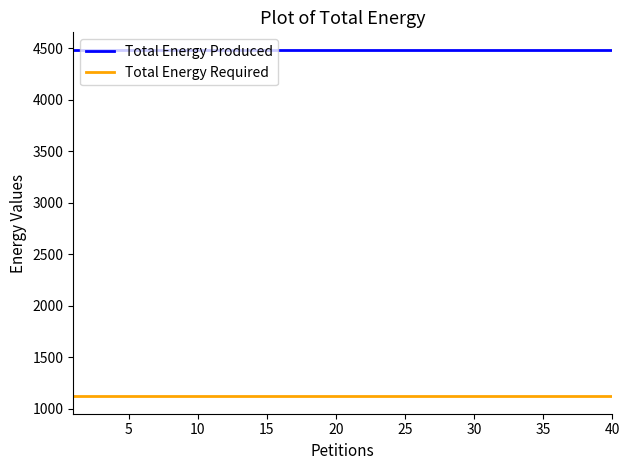

Rank the series by their maximum value, from lowest to highest.

Total Energy Required, Total Energy Produced